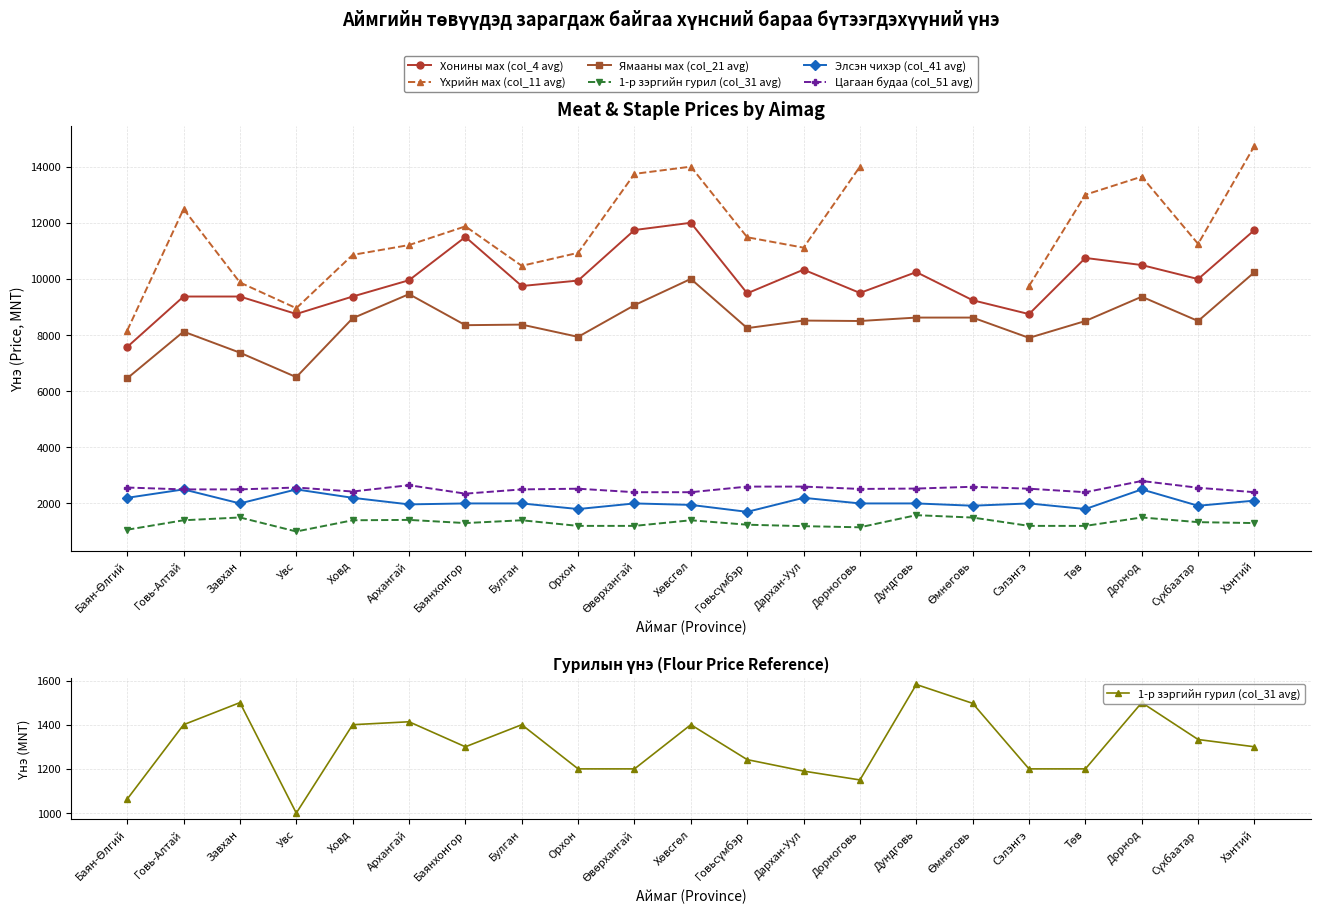

What is the difference between the Элсэн чихэр (col_41 avg) values at Дархан-Уул and Өмнөговь?

281.5